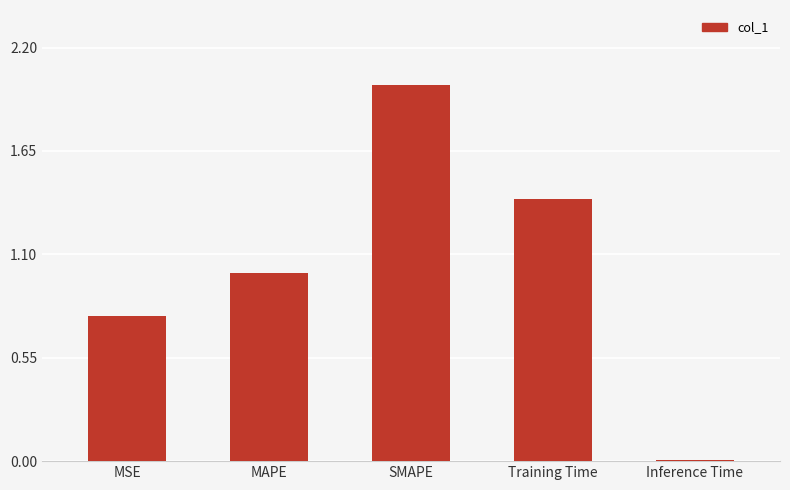

The value at Training Time is 0.8. True or false?

False